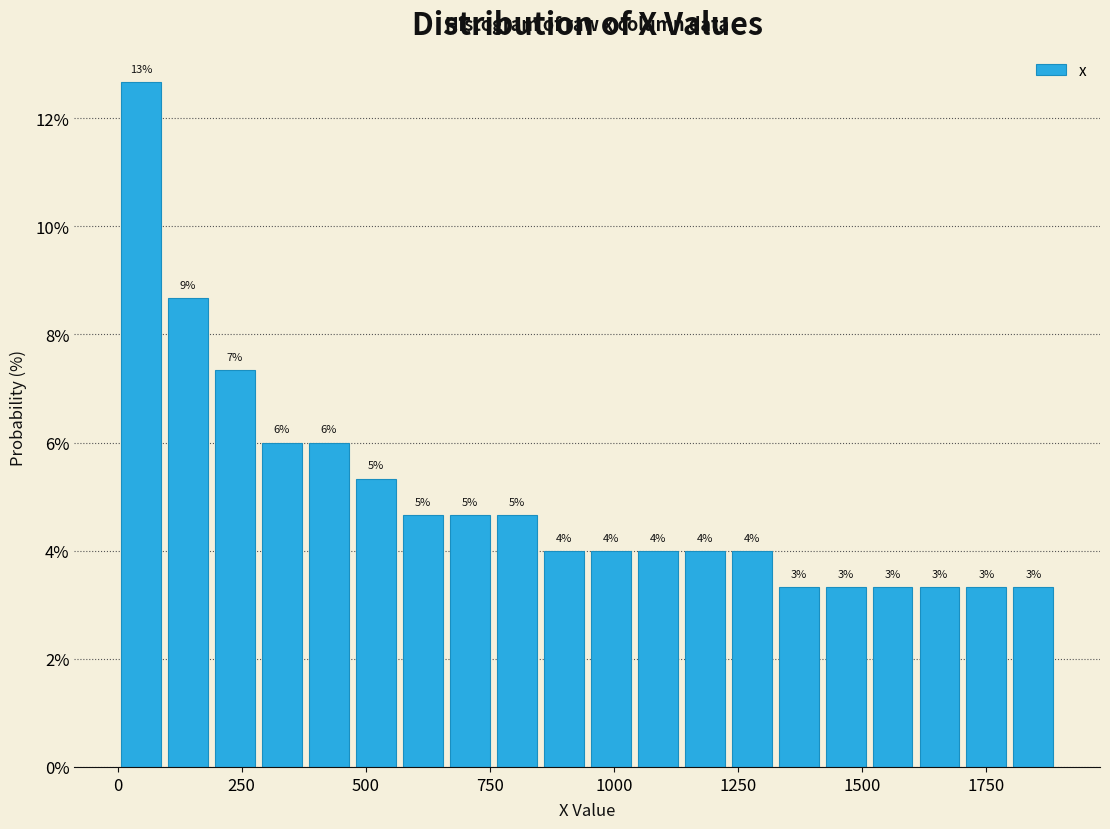

Read against the x-axis, roughly where is the centre of the tallest bar?

50